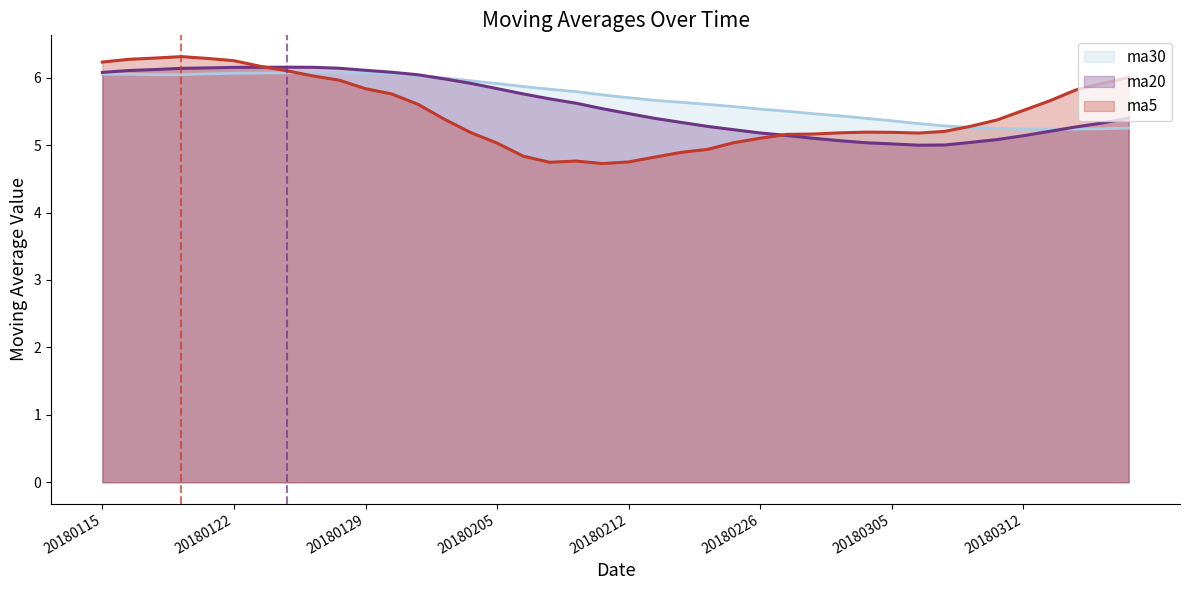

At which category does ma5 reach its first local valley?

20180207